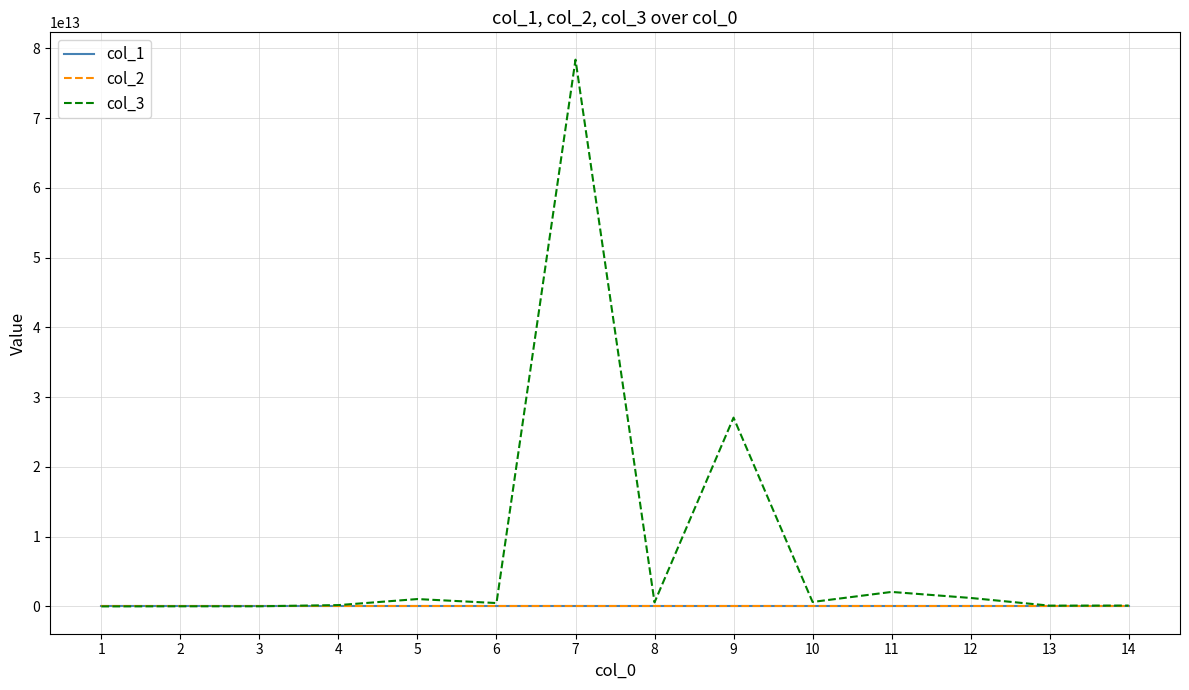

At which category is the sum across all series the highest?

7